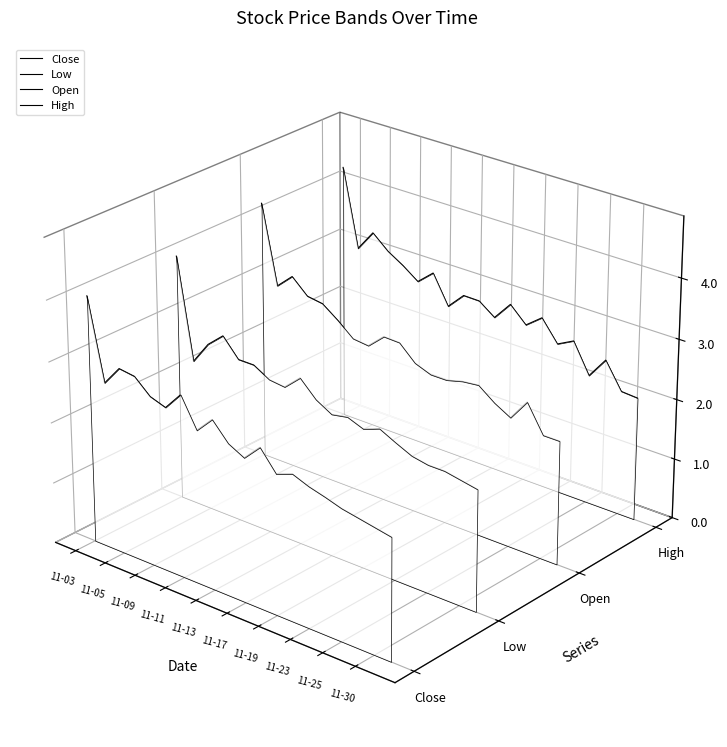

At which category does Open reach its first local peak?

11-09